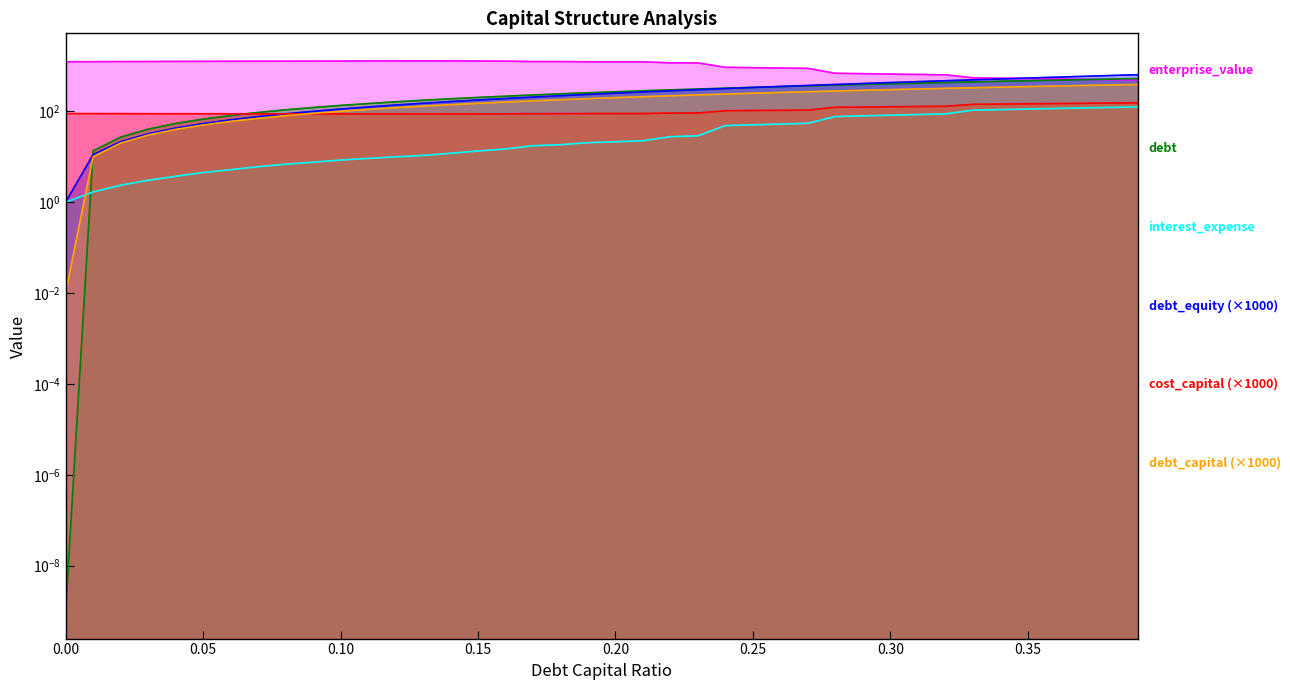

True or false: interest_expense has more than 0 points higher than both neighbors.

False